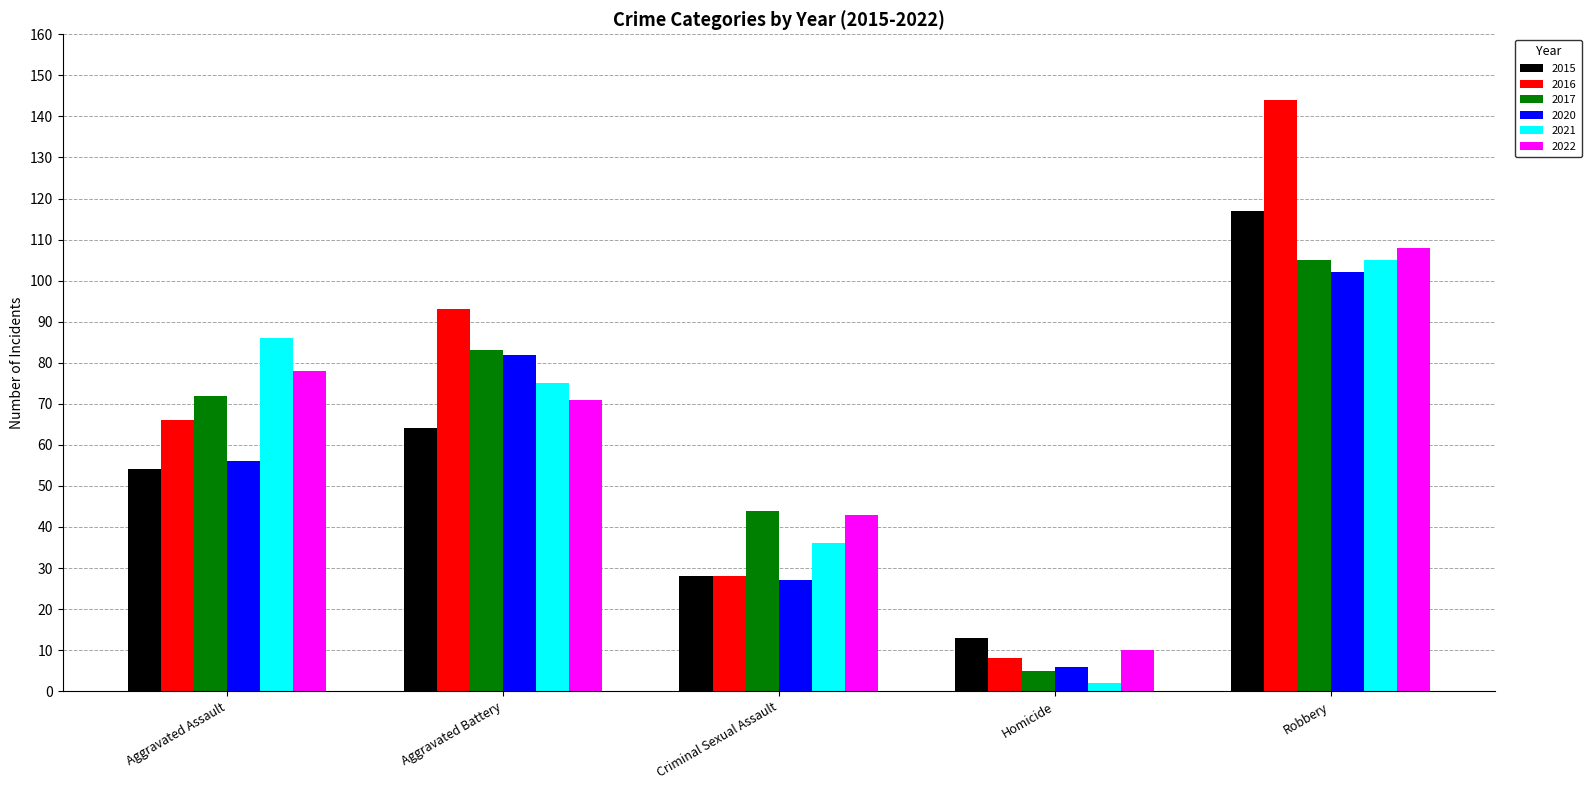

What value does the 2015 series have at Robbery, to the nearest 10?

120